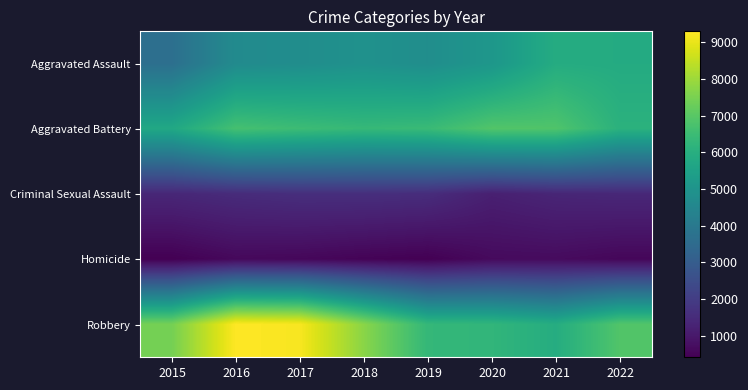

How many series are shown in this chart?

5